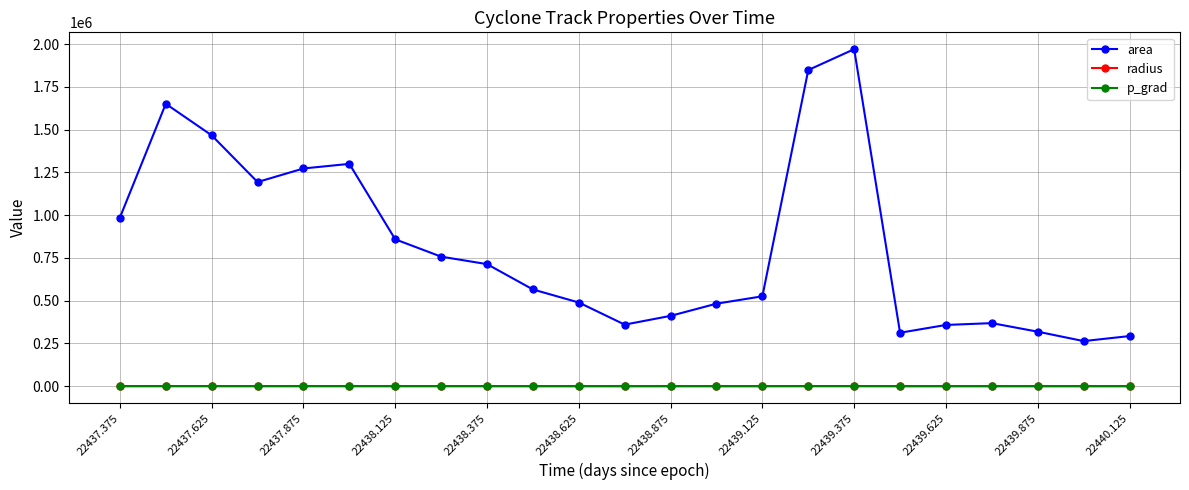

Does the chart have visible grid lines?

Yes